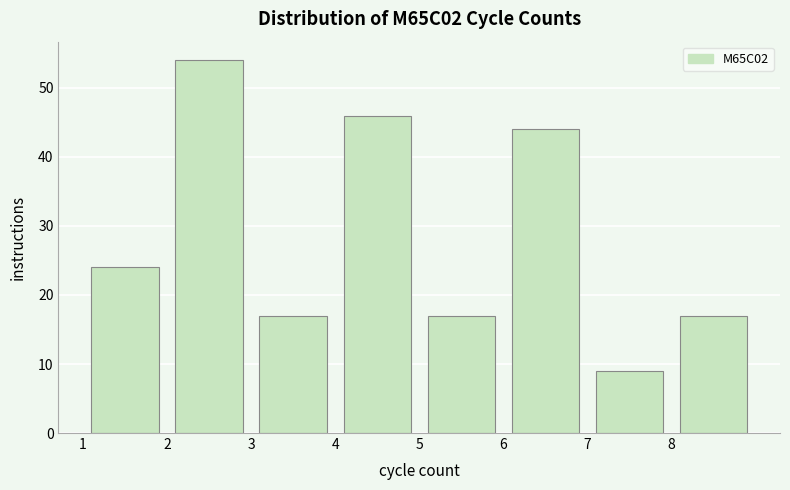

Reading left to right, transcribe this chart: for each bar, give the range it covers on the x-axis and its height. The values are not printed on the chart, so give them approximately, as read against the axis.

1 to 2: 24
2 to 3: 54
3 to 4: 17
4 to 5: 46
5 to 6: 17
6 to 7: 44
7 to 8: 9
8 to 9: 17